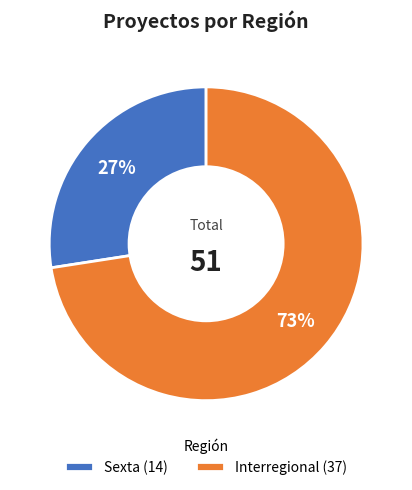

Count the number of slices in the pie.

2